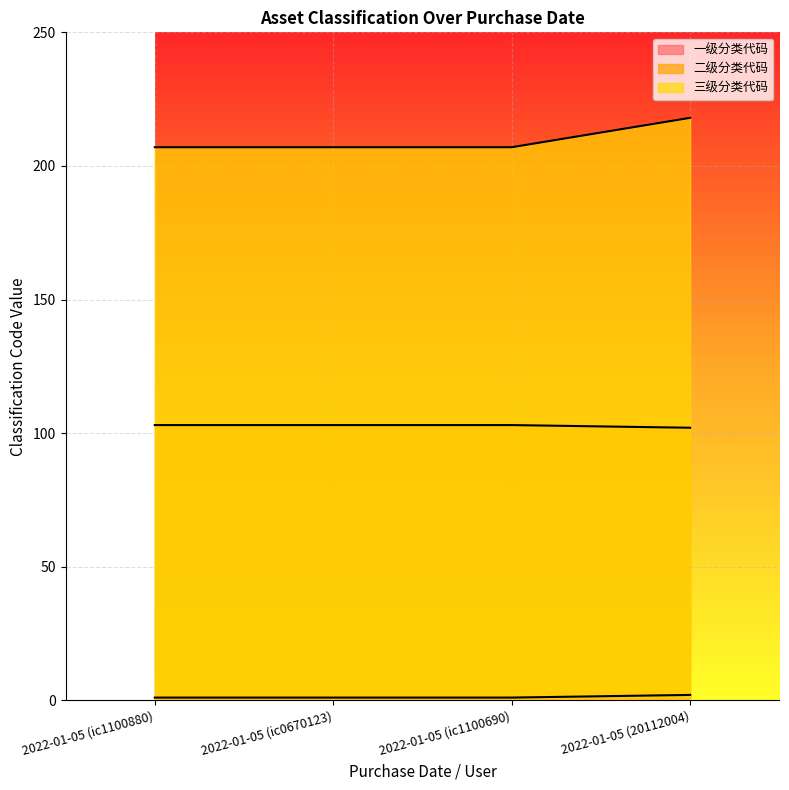

The value of 三级分类代码 at 2022-01-05 (20112004) is 64. True or false?

False